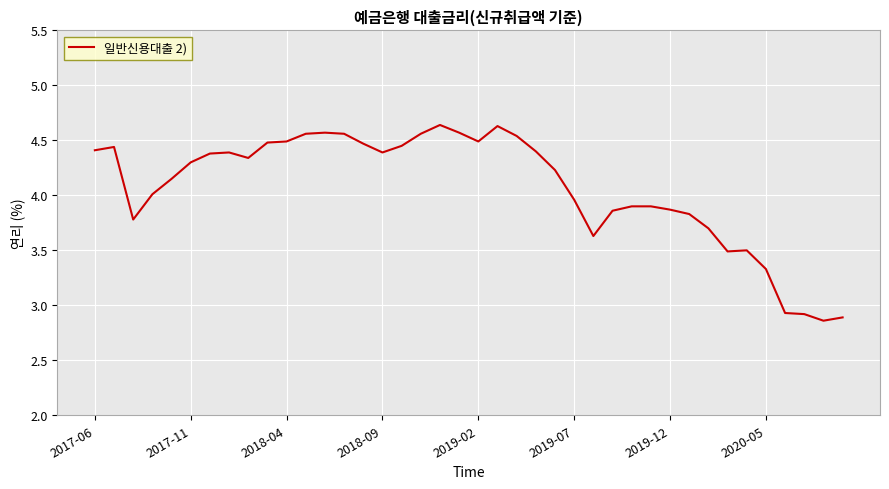

What is the difference between the maximum and minimum values?

1.8